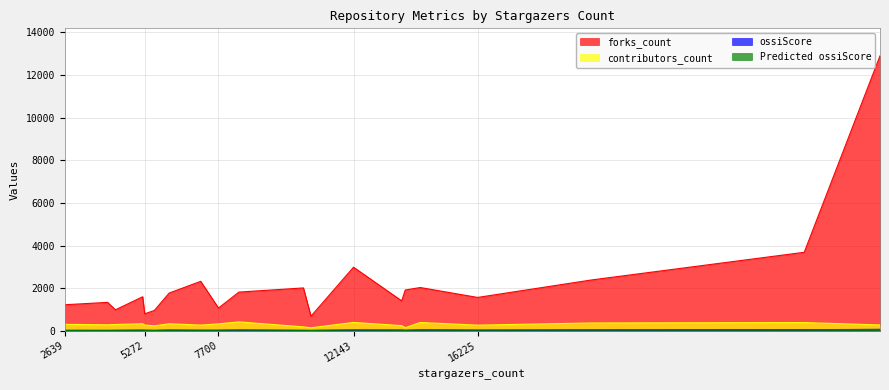

Between 29463 and 13728, which series saw the biggest shift?

forks_count